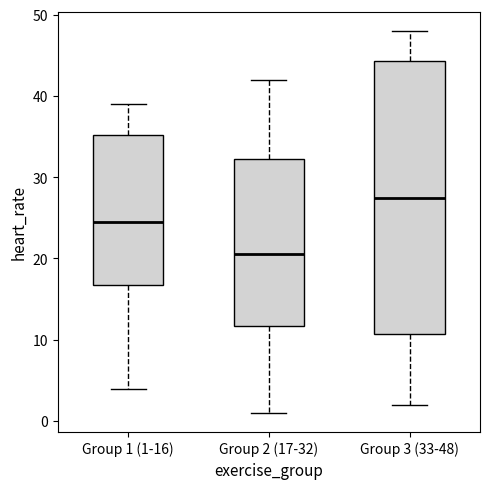

Which box has the lowest median line?

Group 2 (17-32)